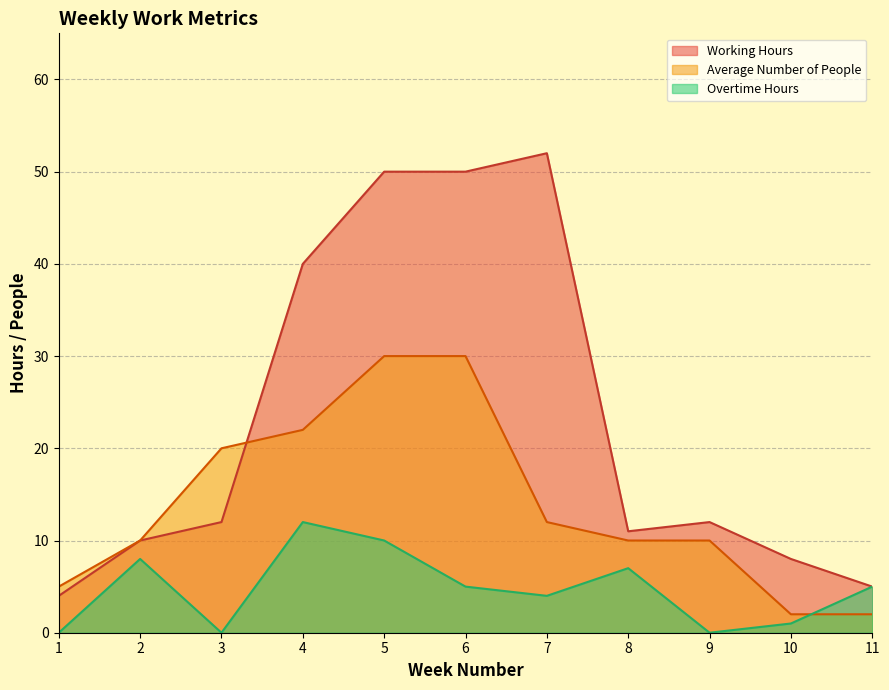

The Working Hours series shows 8 at 10. True or false?

True